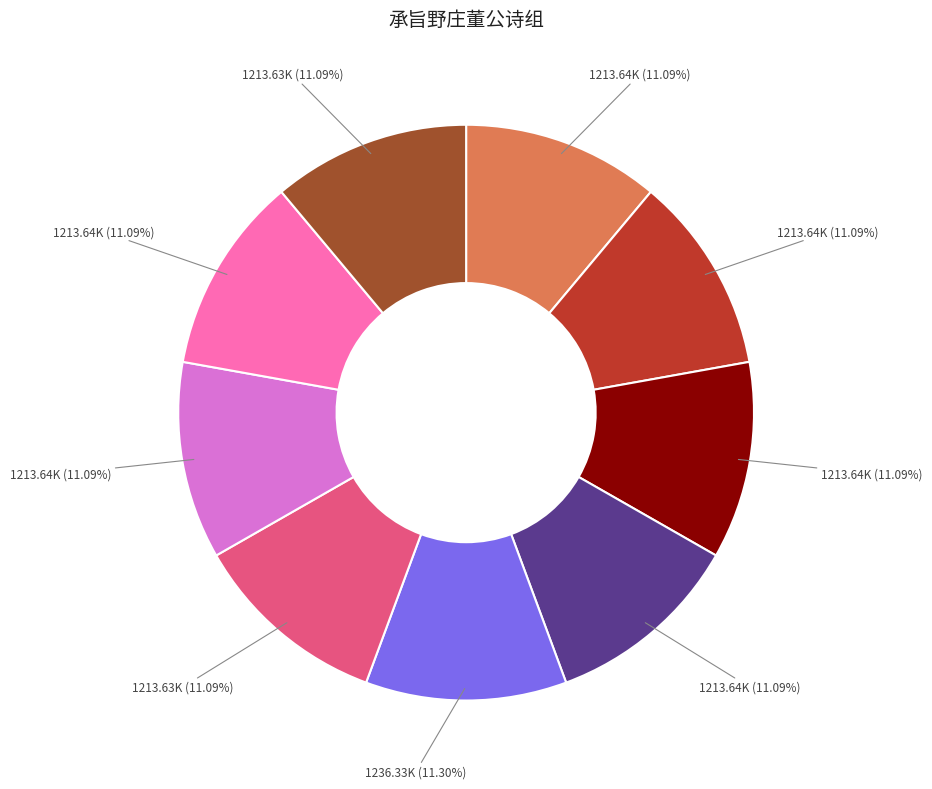

Does any single category account for the majority?

No